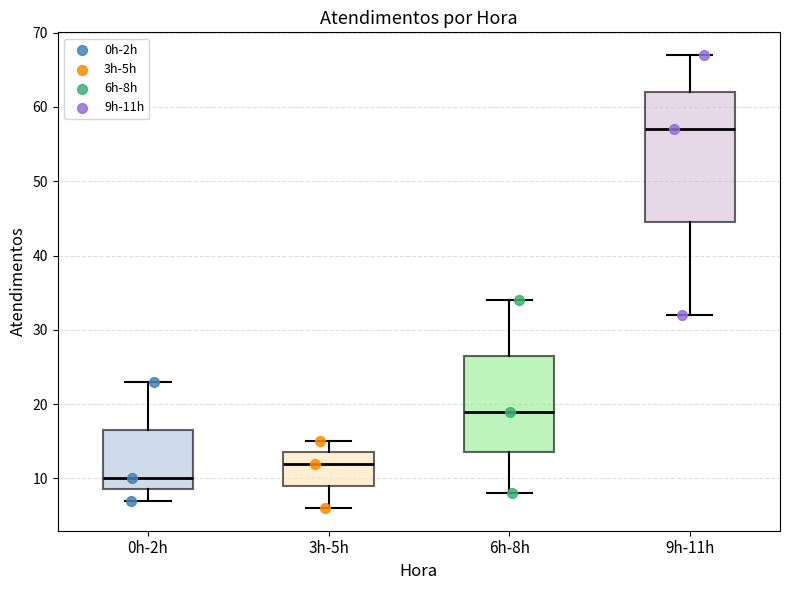

Reading left to right, read every box against the y-axis: the position of its median line, the range the box covers, and the ends of its whiskers. The values are not printed on the chart, so give them approximately, as read against the axis.

0h-2h: median 10, box 9 to 17, whiskers 7 to 23
3h-5h: median 12, box 9 to 14, whiskers 6 to 15
6h-8h: median 19, box 14 to 27, whiskers 8 to 34
9h-11h: median 57, box 45 to 62, whiskers 32 to 67